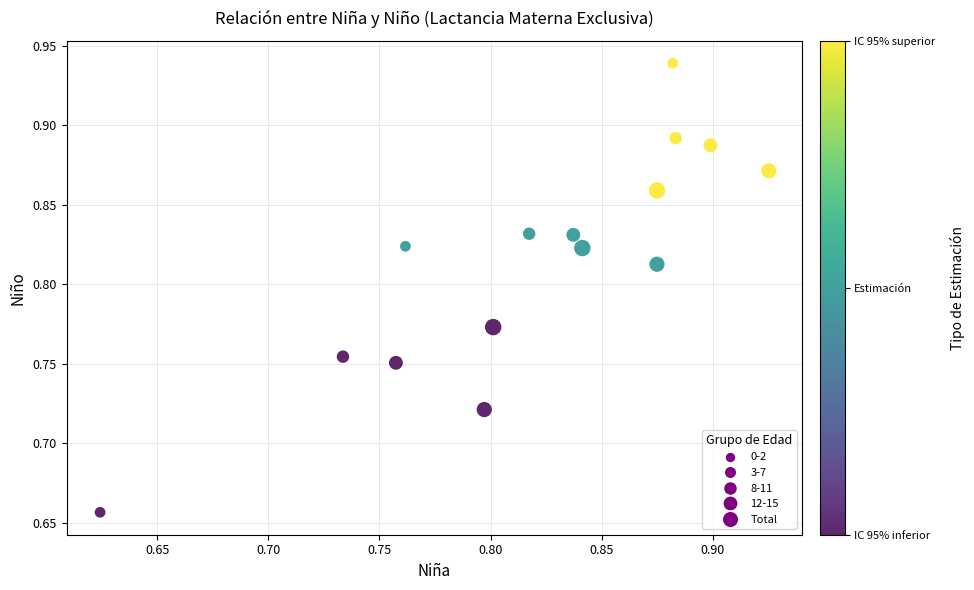

What is the range of Y values (max minus min)?

0.3